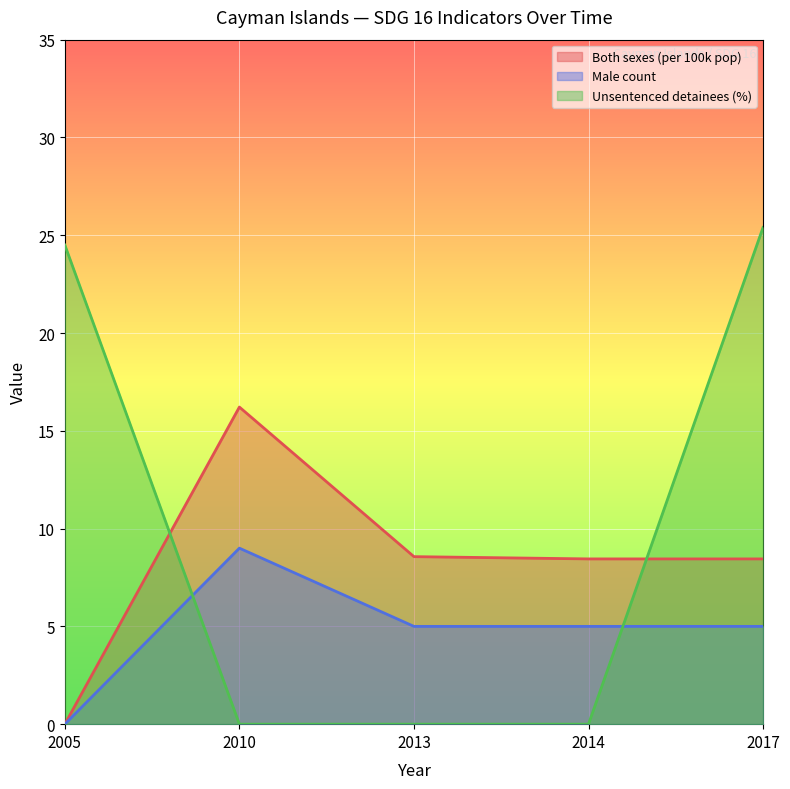

Which series has the largest total across all categories?

Unsentenced detainees (%)